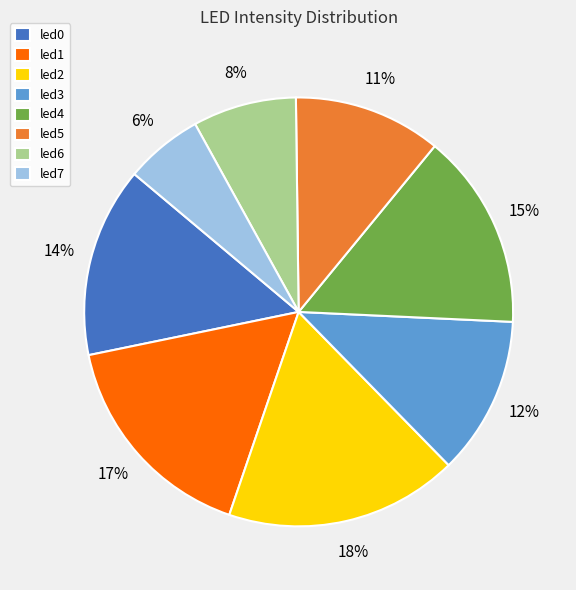

Between led1 and led5, which is larger?

led1